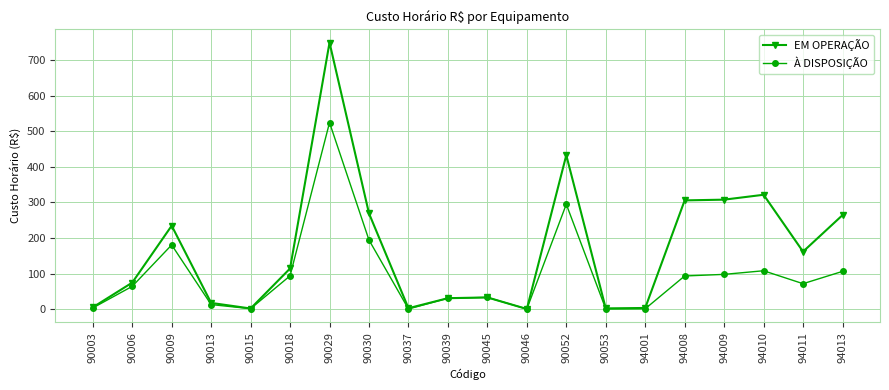

Which series has the widest spread of values?

EM OPERAÇÃO